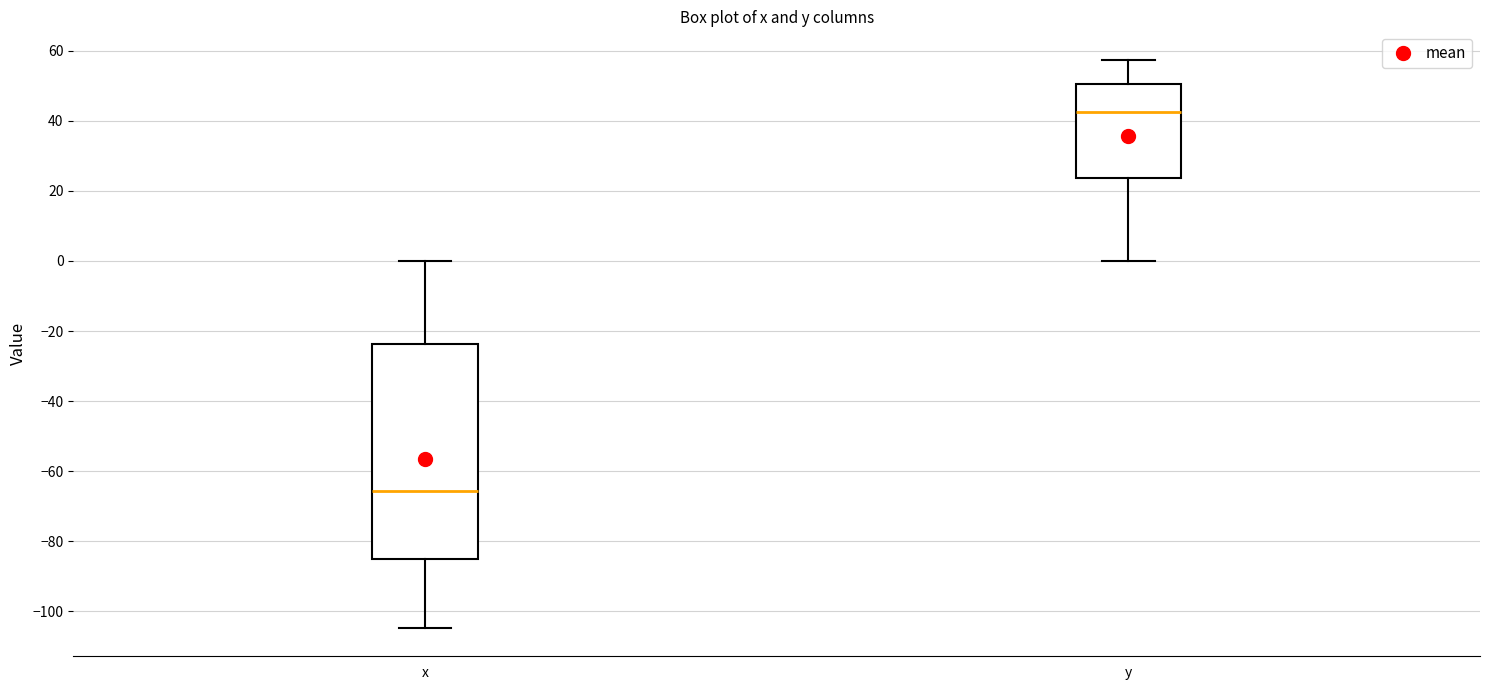

Which box is the tallest, from its lower edge to its upper edge?

x